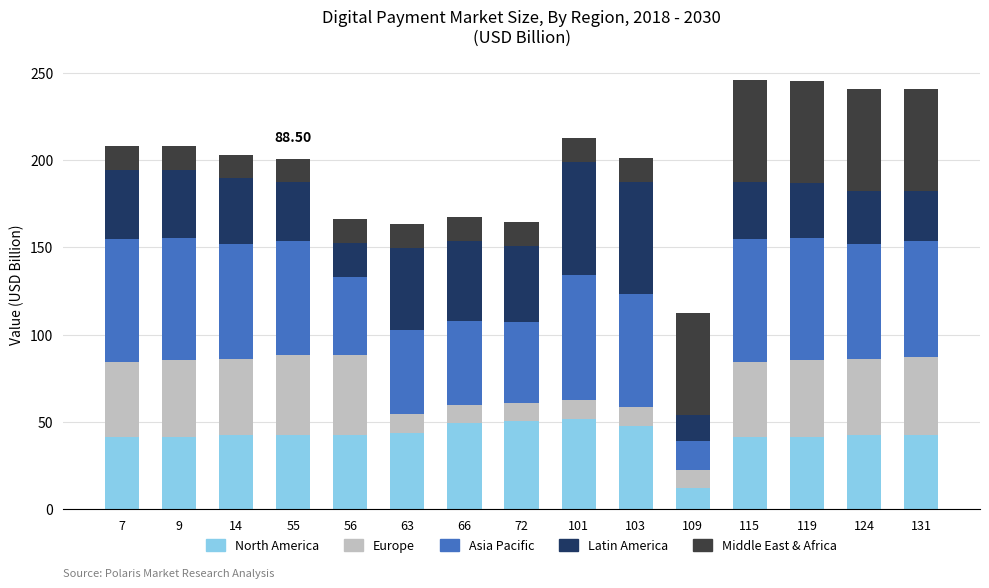

What is the total value across all series at 9?

207.8